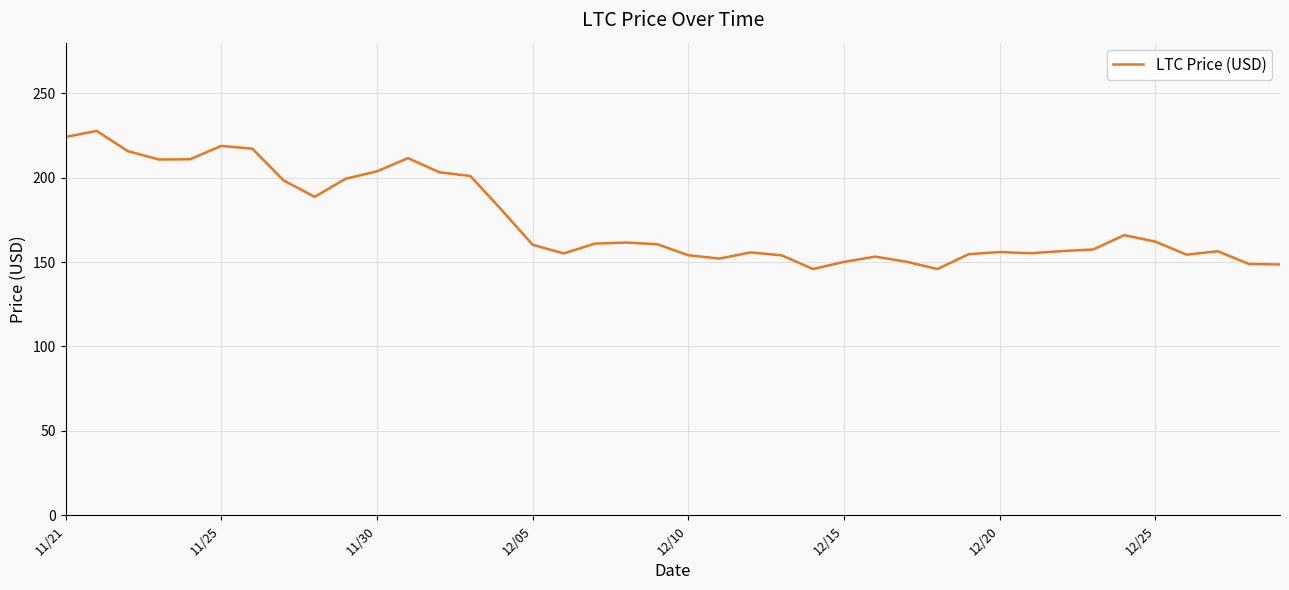

What is the difference between the maximum and minimum values?

81.8